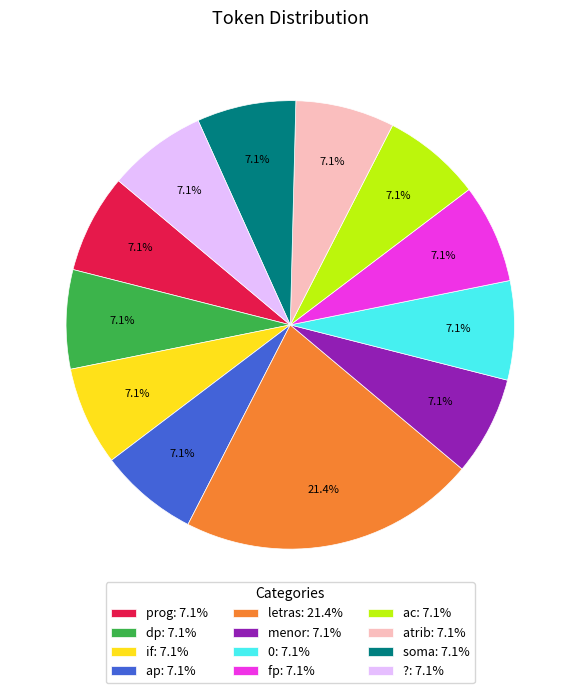

What percentage is NOT represented by dp?

92.9%